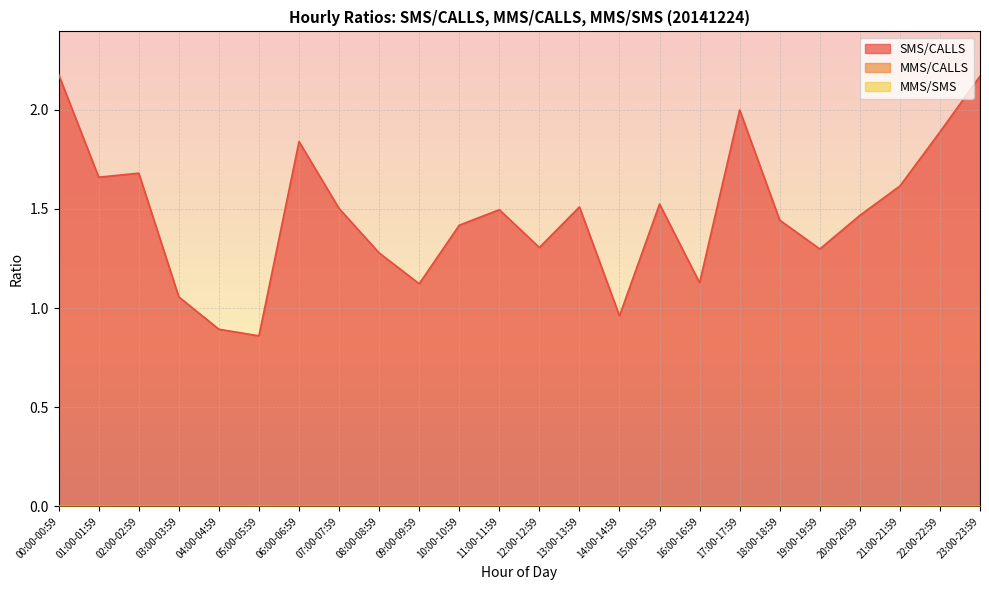

The MMS/CALLS series shows 0.0 at 16:00-16:59. True or false?

False